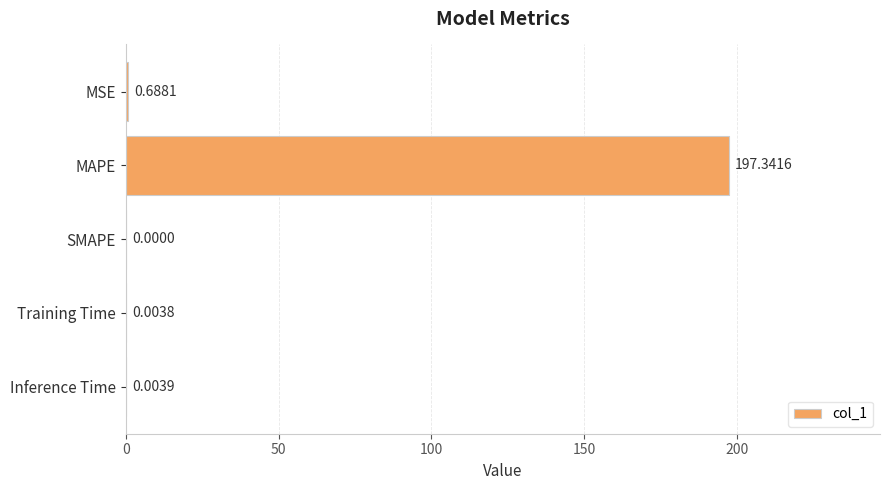

At which category does the chart reach its peak across all series?

MAPE